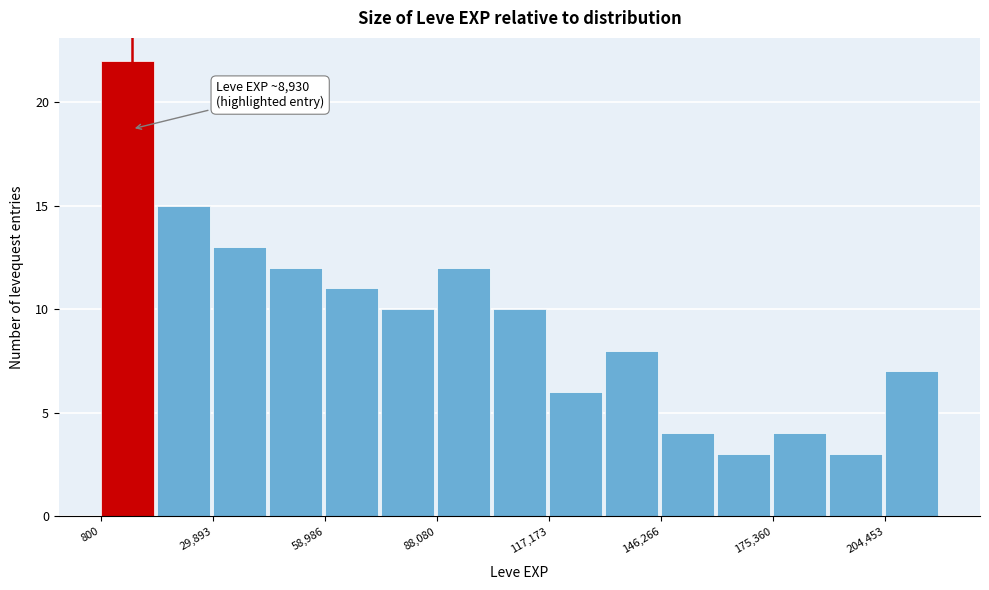

Around what value on the x-axis is the tallest bar? Give the approximate position of its centre, as read against the axis.

10000